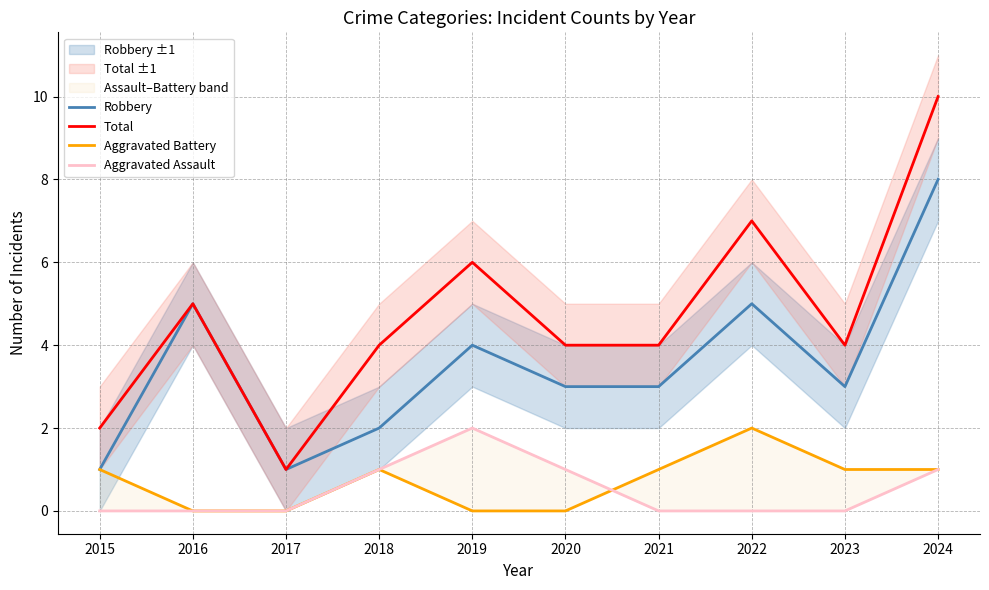

True or false: Robbery and Aggravated Battery intersect in this chart.

False